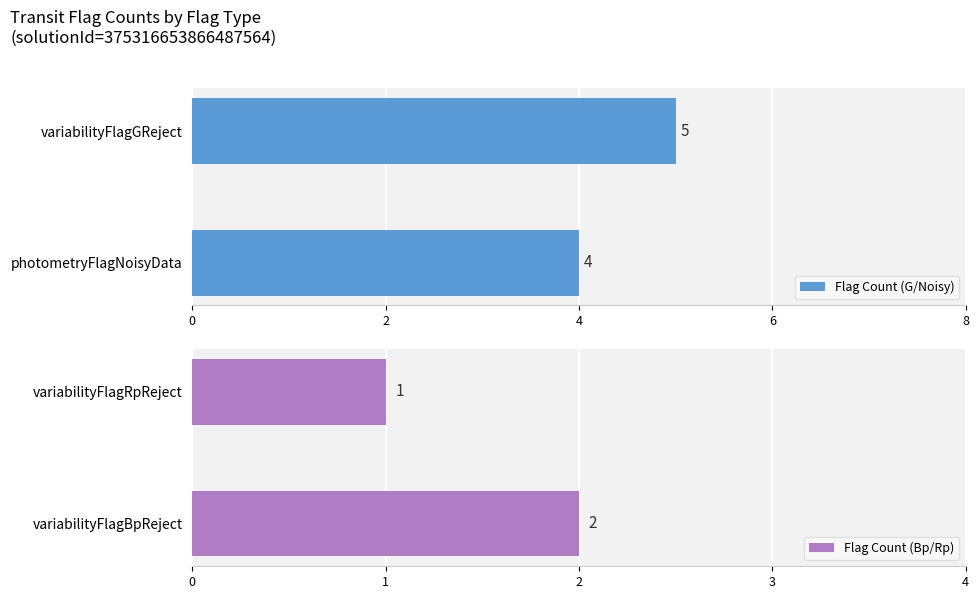

What is the value of the Flag Count (Bp/Rp) bar at the 1st from the left?

2